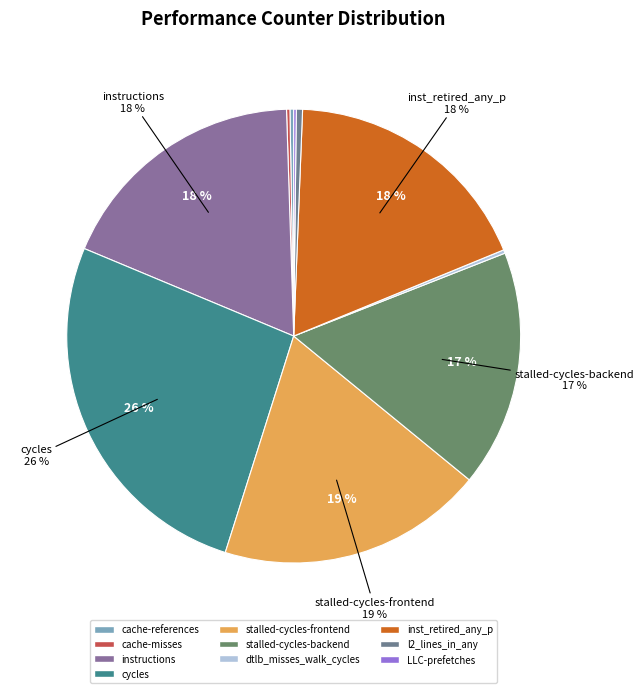

What is the change in value from instructions to stalled-cycles-backend?

-2536778372